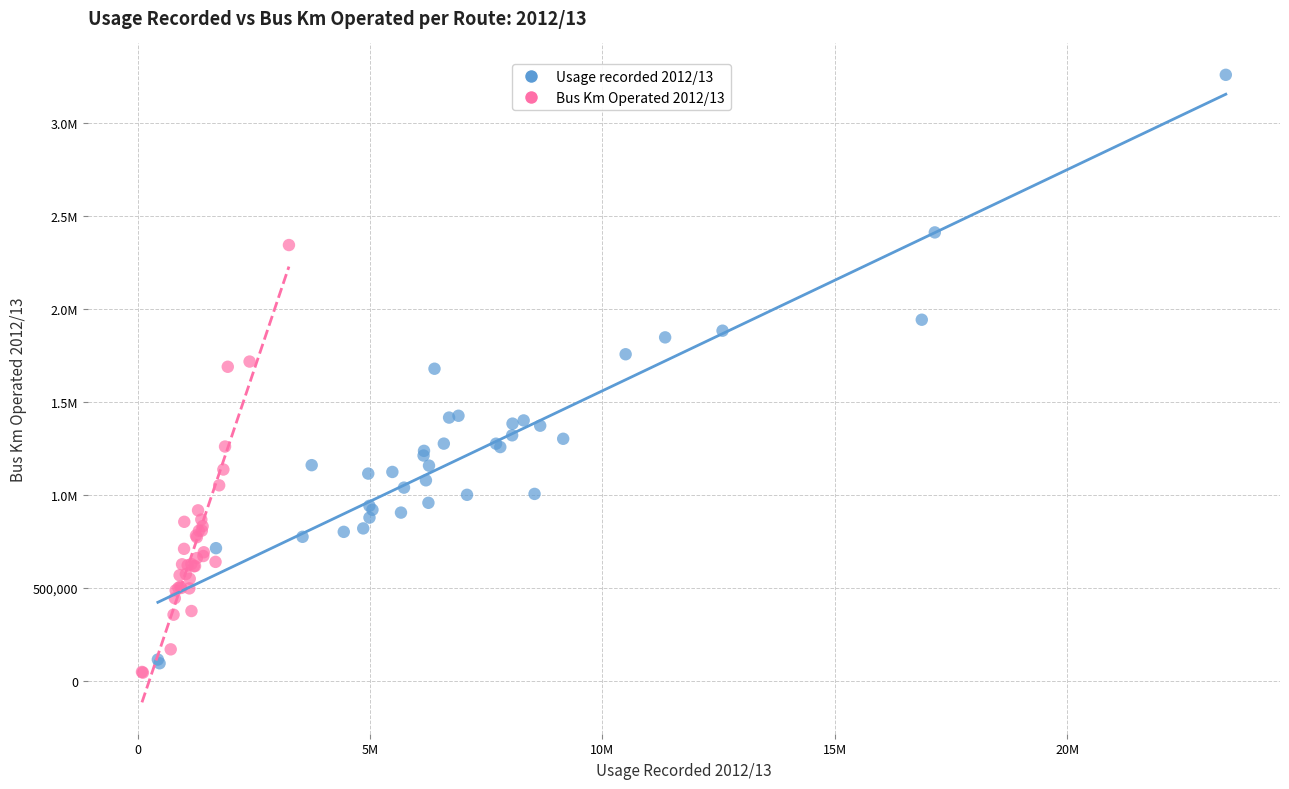

What are all the series names shown in the legend?

Usage recorded 2012/13, Bus Km Operated 2012/13